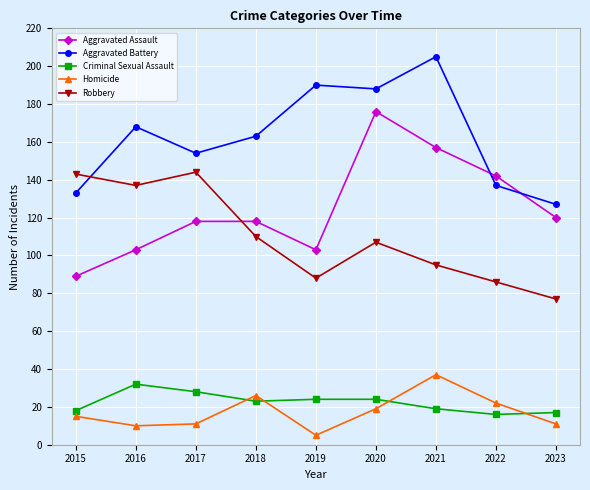

Reading right to left, transcribe all the data shown in this chart.

Aggravated Assault: 120	142	157	176	103	118	118	103	89
Aggravated Battery: 127	137	205	188	190	163	154	168	133
Criminal Sexual Assault: 17	16	19	24	24	23	28	32	18
Homicide: 11	22	37	19	5	26	11	10	15
Robbery: 77	86	95	107	88	110	144	137	143